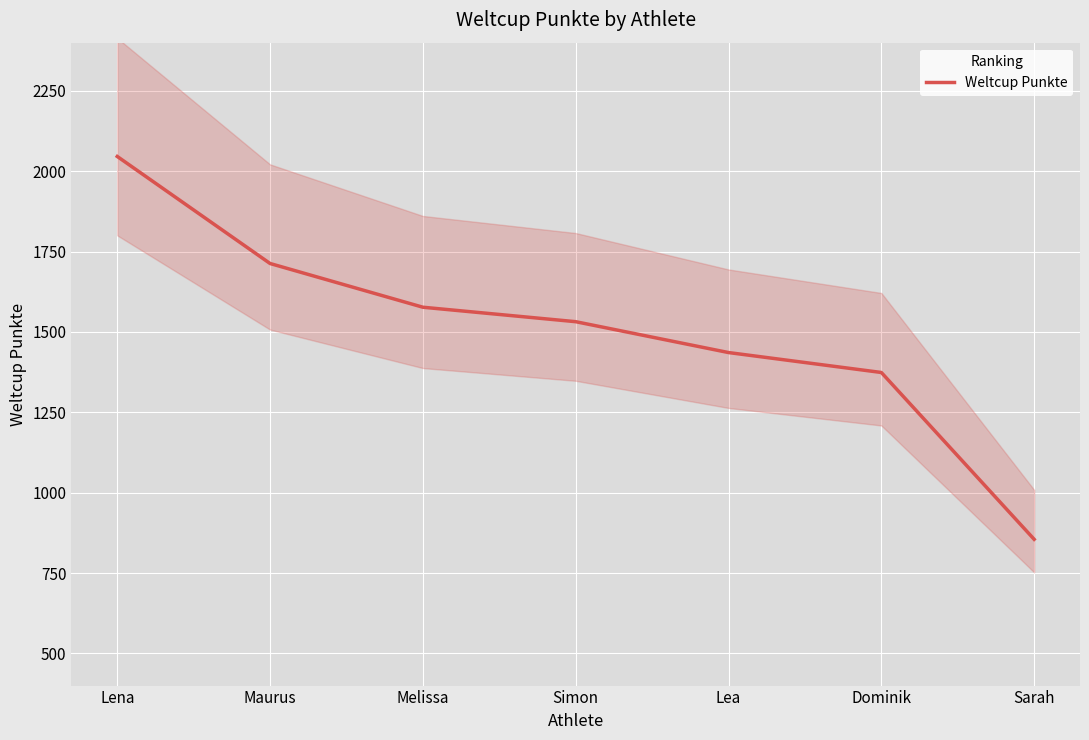

Approximately how many times larger is the value at Dominik compared to Simon?

0.9